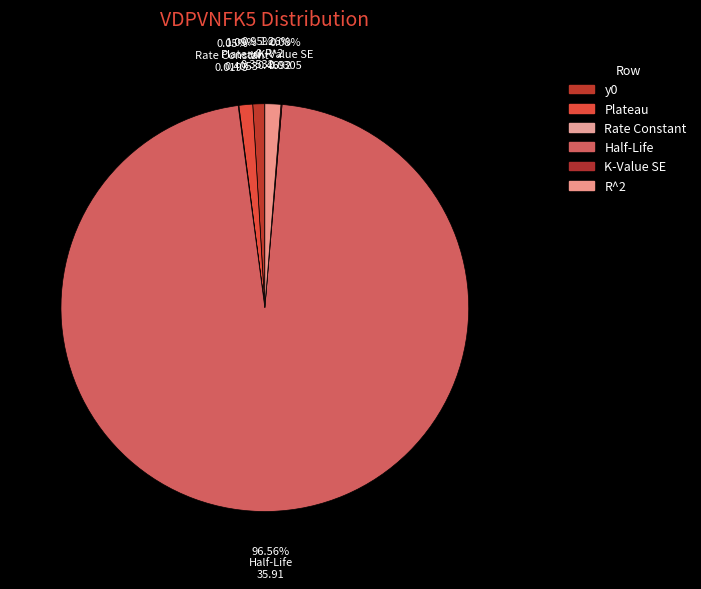

Is it true that Rate Constant is 7% of the pie?

False